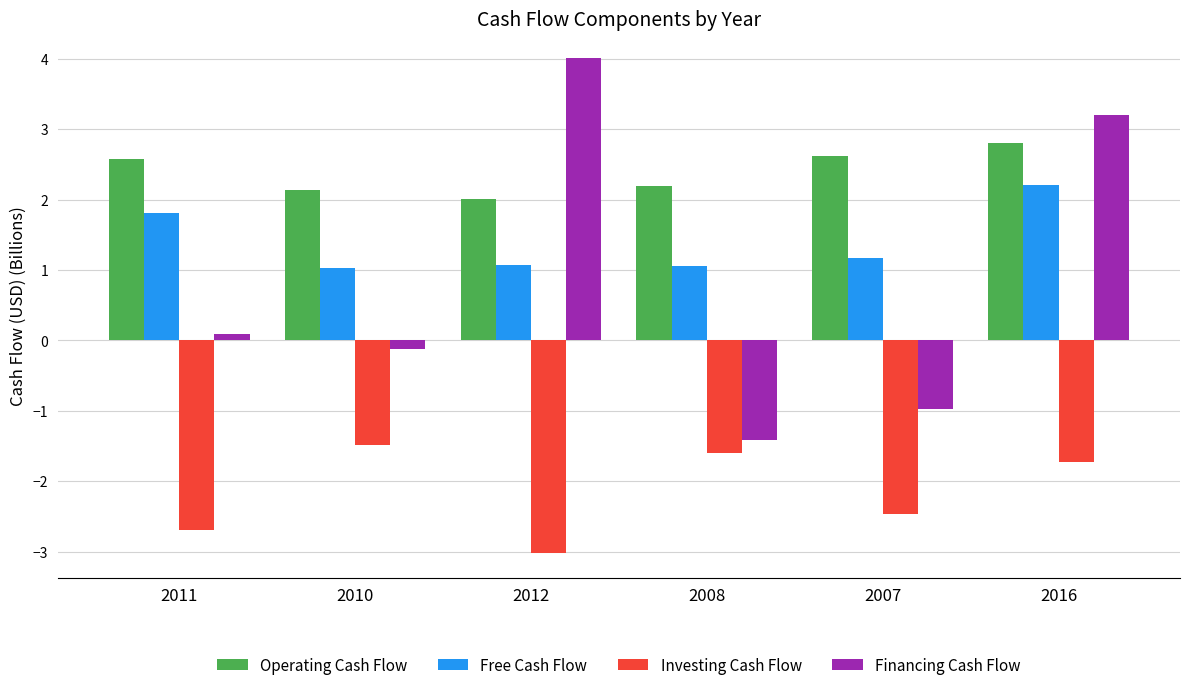

How many bars are there in each group?

4